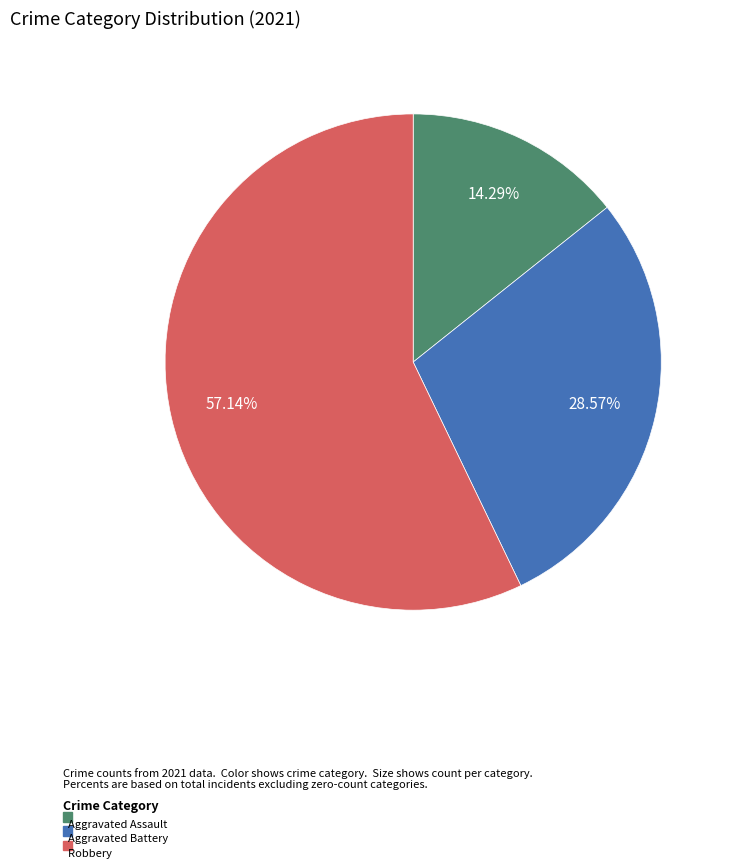

Does any single category account for the majority?

Yes